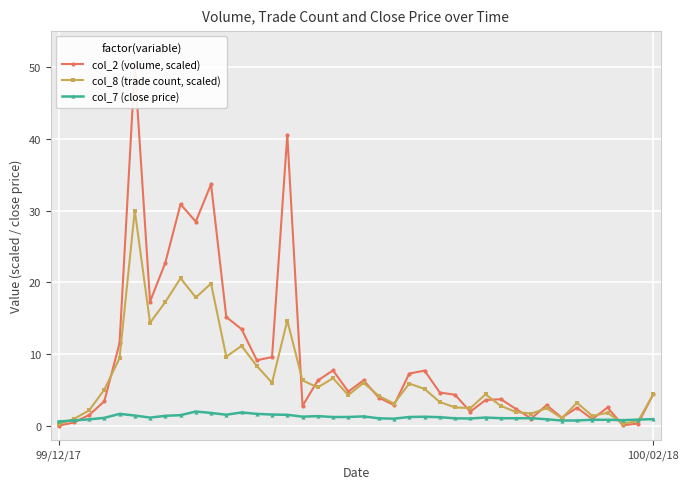

What is the label of the 30th point from the left?

29